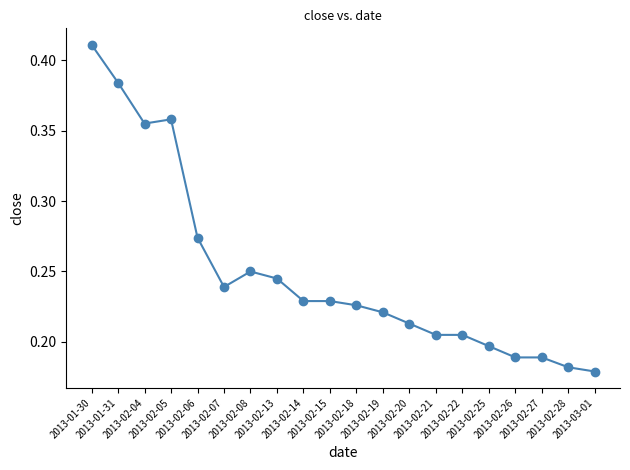

The chart shows a value of 0.4 at 2013-02-13. True or false?

False